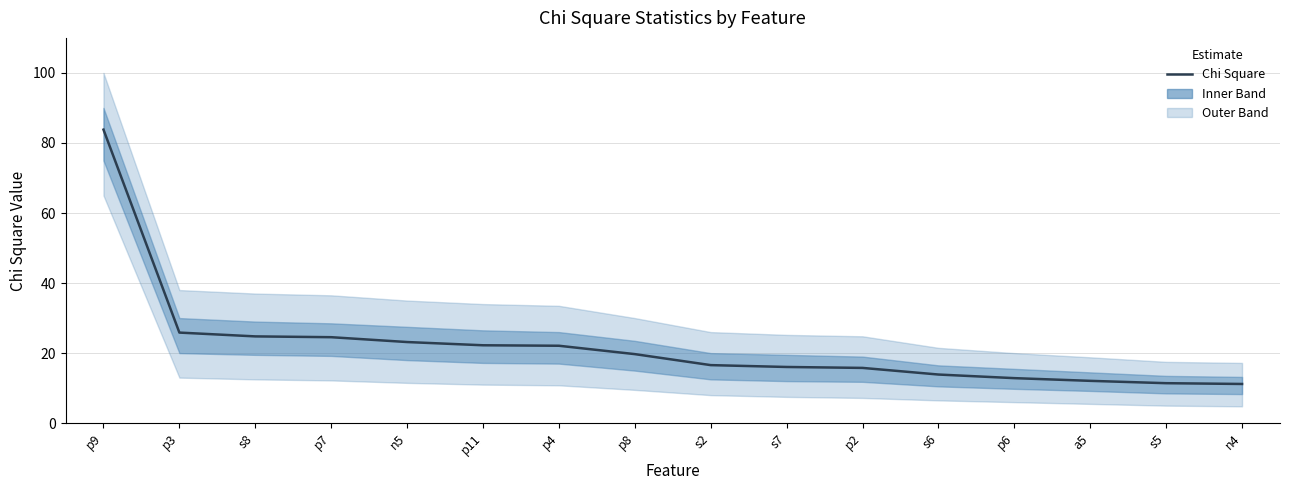

What position from the right is s6?

5